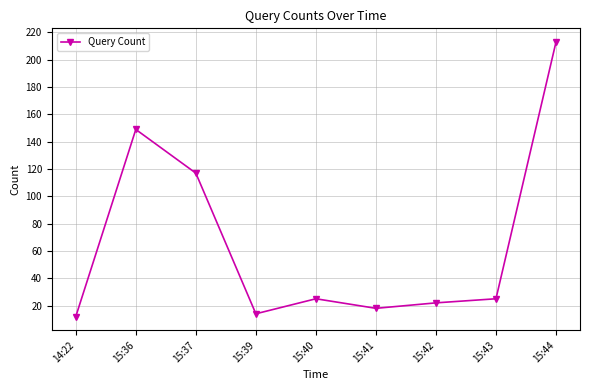

Reading left to right, what are all the values shown in this chart?

14:22=12	15:36=149	15:37=117	15:39=14	15:40=25	15:41=18	15:42=22	15:43=25	15:44=213